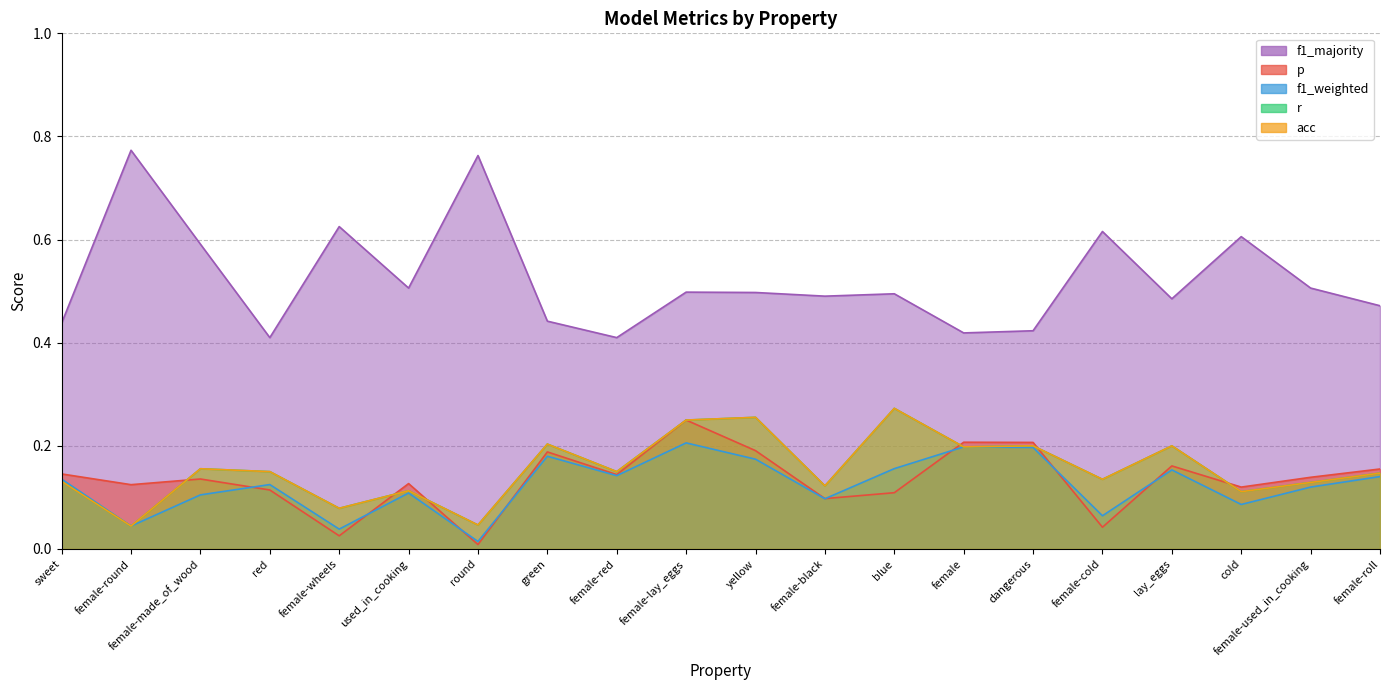

How many interior local peaks does the f1_weighted series have?

6